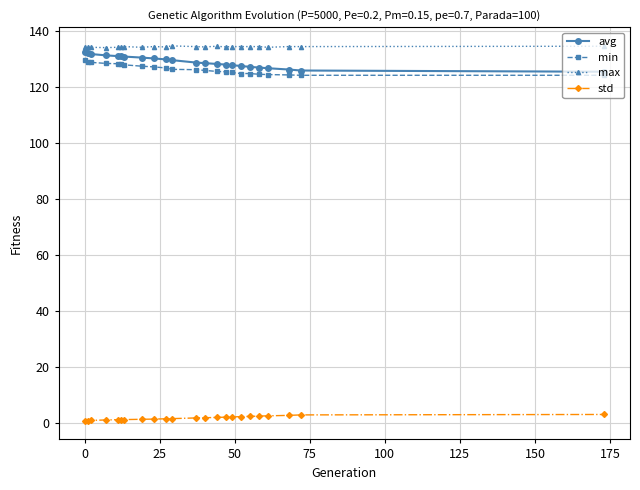

Which series has the widest spread of values?

avg